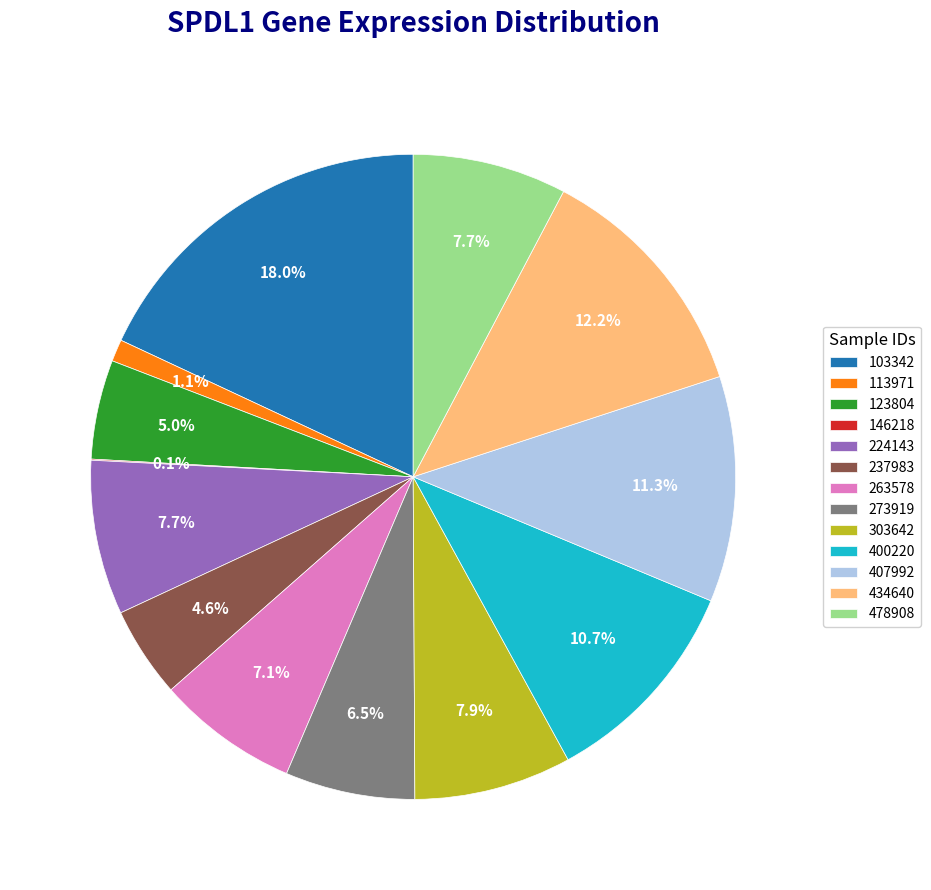

Is there any slice that represents more than half of the pie?

No